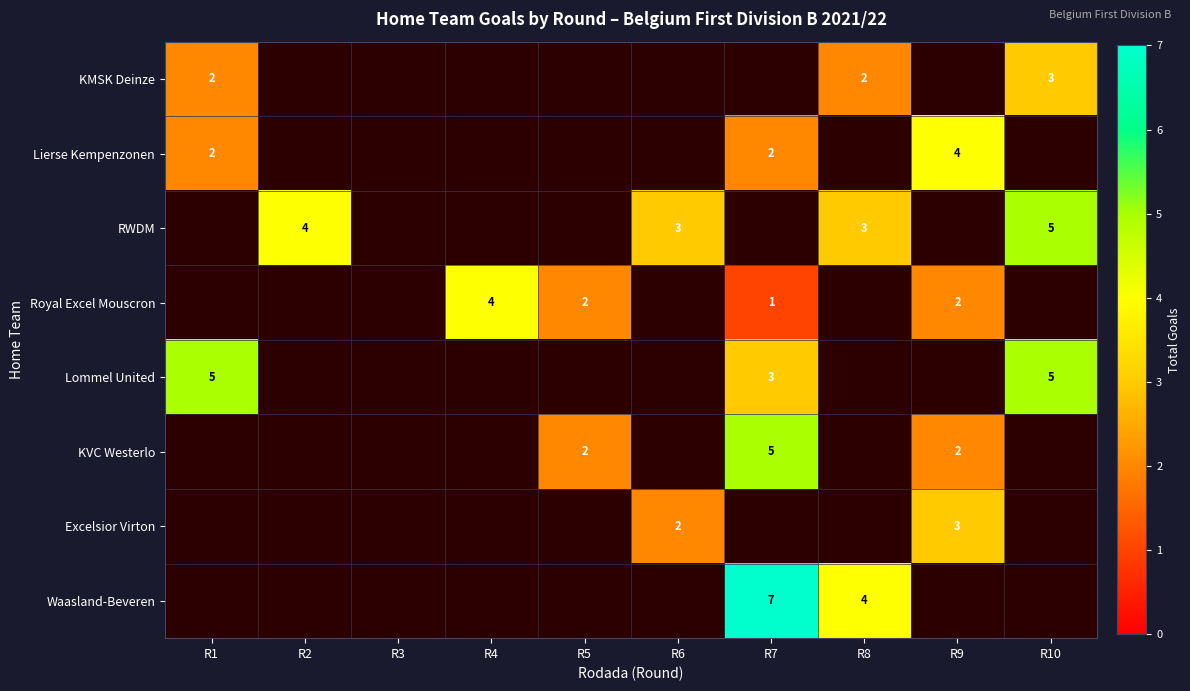

Between R7 and R5, which is larger?

R5